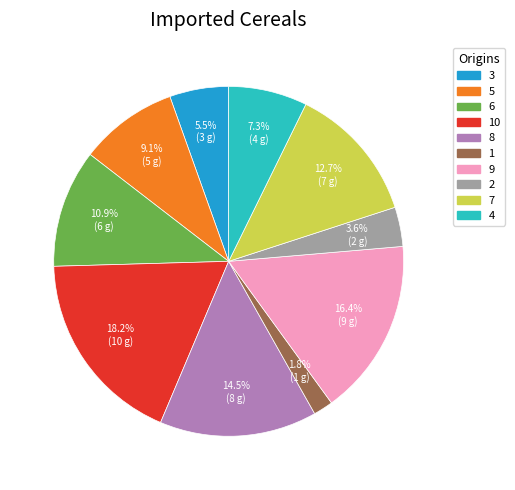

Count the number of slices in the pie.

10